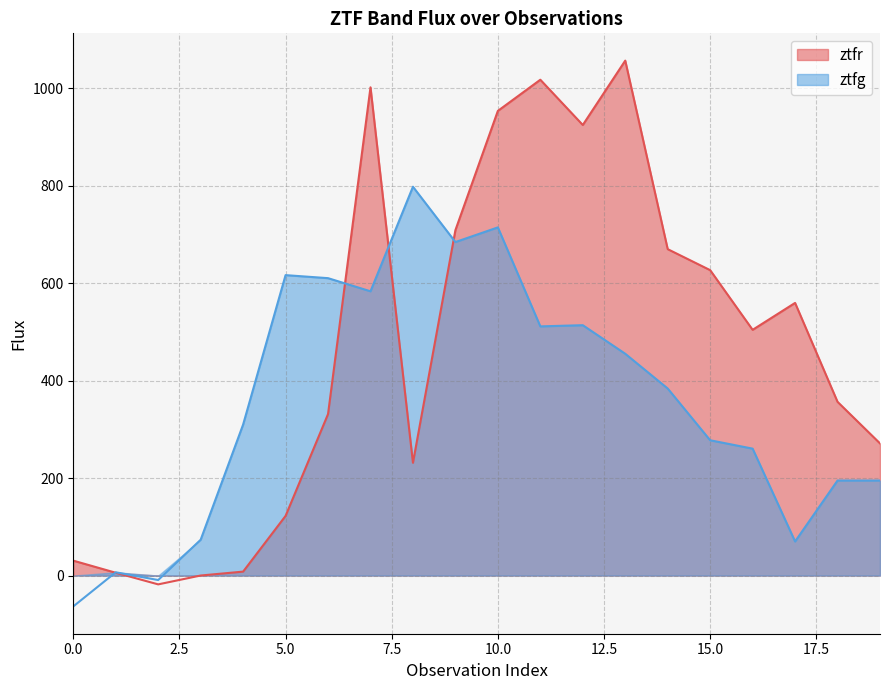

What value does the ztfg series have at 1?

6.8